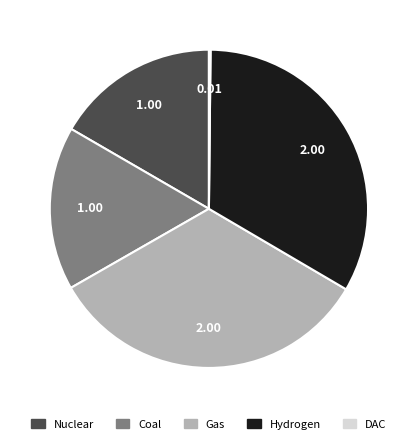

Between Hydrogen and Nuclear, which is larger?

Hydrogen